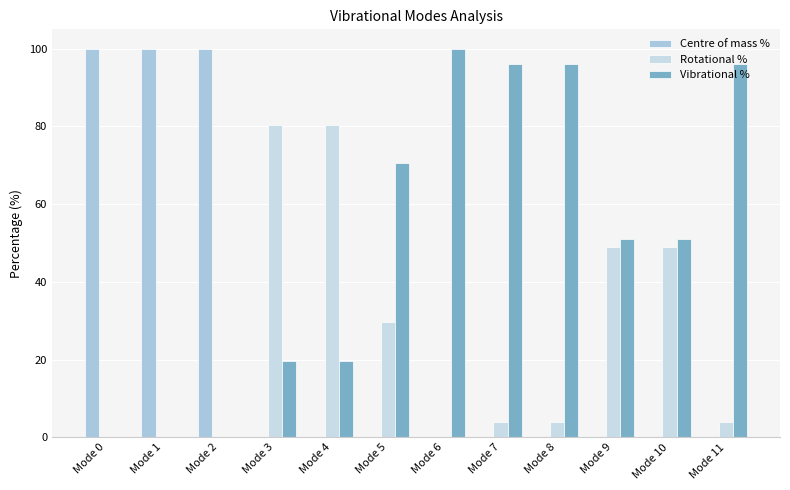

Reading right to left, list all the values displayed in this chart.

Centre of mass %: 0.0	0.0	0.0	0.0	0.0	0.0	0.0	0.0	0.0	100.0	100.0	100.0
Rotational %: 3.8	49.0	49.0	3.8	3.8	0.0	29.5	80.5	80.5	0.0	0.0	-0.0
Vibrational %: 96.2	51.0	51.0	96.2	96.2	100.0	70.5	19.5	19.5	0.0	0.0	0.0